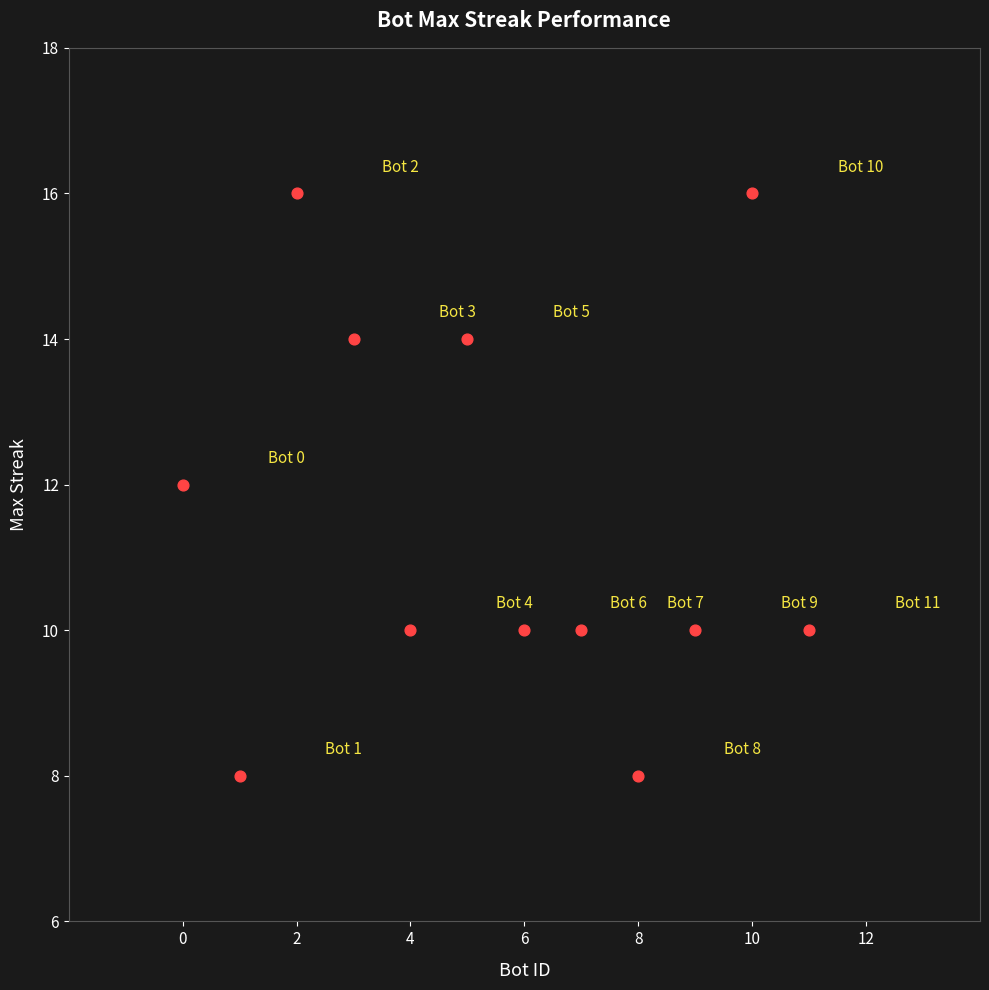

What is the average Y value?

12